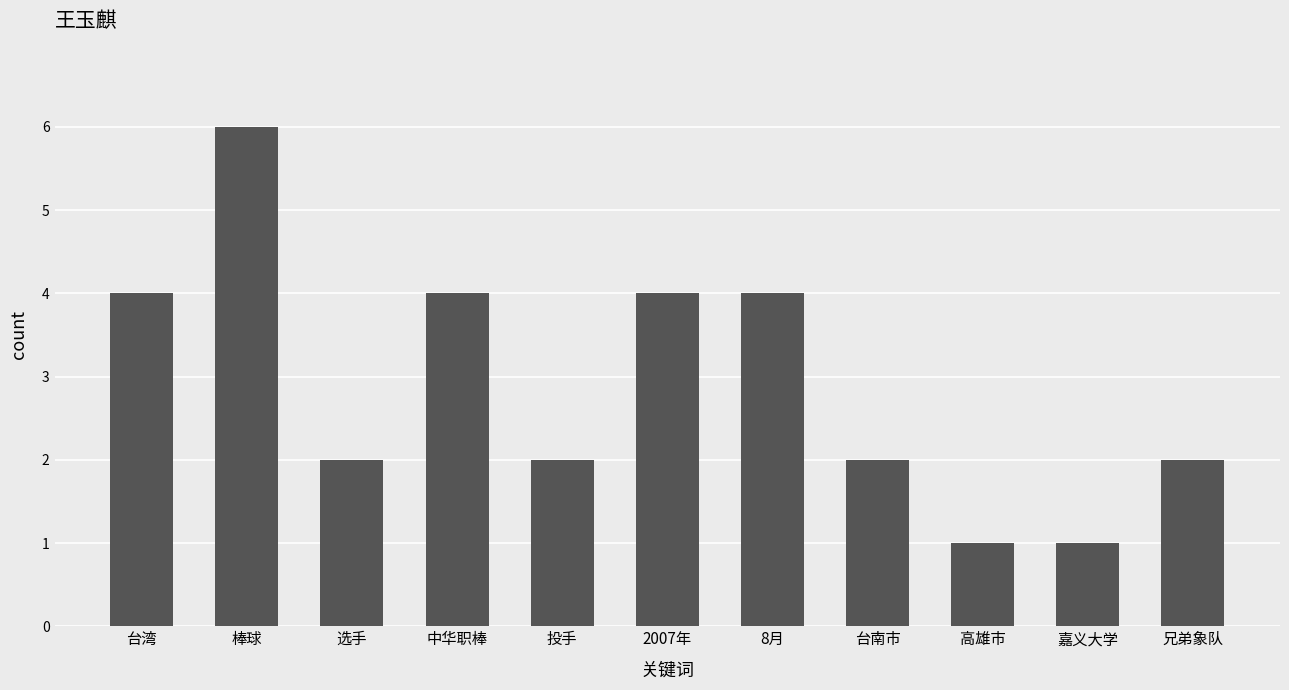

What is the difference between the second highest and second lowest values?

3